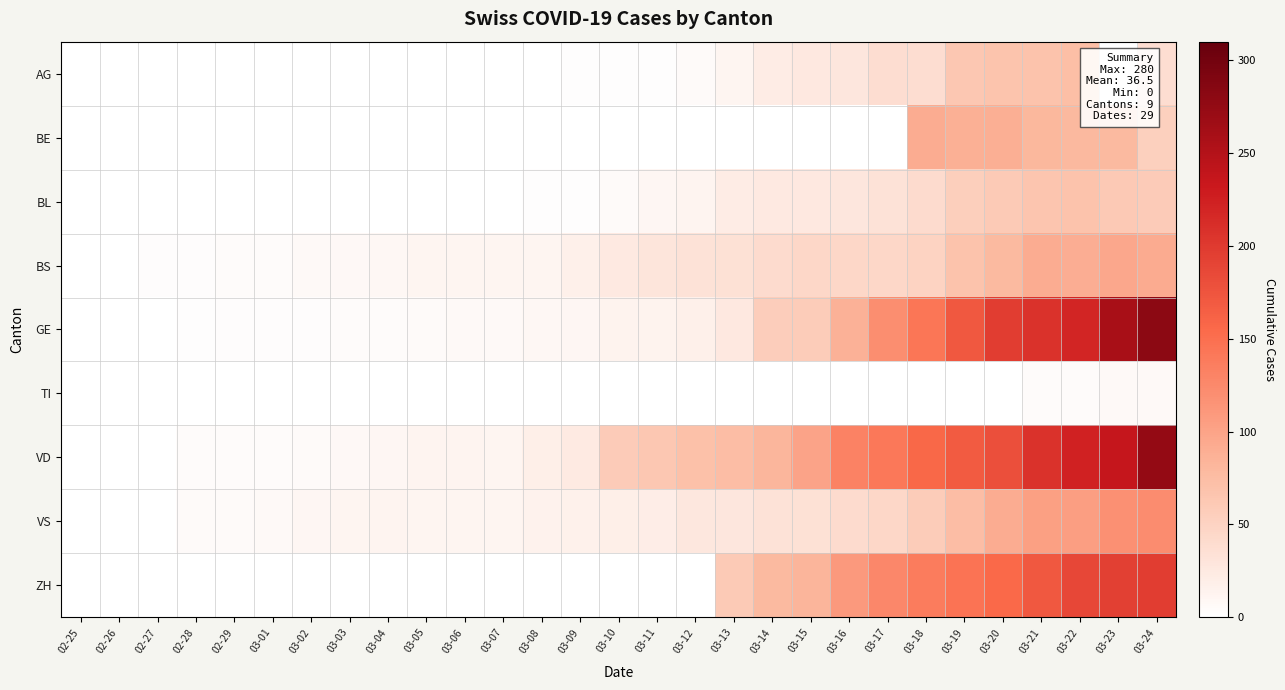

Reading left to right, what are all the values shown in this chart?

AG: 02-25=0	02-26=0	02-27=0	02-28=0	02-29=0	03-01=0	03-02=0	03-03=0	03-04=0	03-05=0	03-06=0	03-07=0	03-08=1	03-09=2	03-10=2	03-11=2	03-12=6	03-13=11	03-14=21	03-15=26	03-16=28	03-17=38	03-18=38	03-19=63	03-20=67	03-21=69	03-22=73	03-23=0	03-24=38
BE: 02-25=0	02-26=0	02-27=0	02-28=0	02-29=0	03-01=0	03-02=0	03-03=0	03-04=0	03-05=0	03-06=0	03-07=0	03-08=0	03-09=0	03-10=0	03-11=0	03-12=0	03-13=0	03-14=0	03-15=0	03-16=0	03-17=0	03-18=91	03-19=88	03-20=89	03-21=80	03-22=79	03-23=78	03-24=54
BL: 02-25=0	02-26=0	02-27=0	02-28=0	02-29=0	03-01=0	03-02=0	03-03=0	03-04=0	03-05=0	03-06=0	03-07=0	03-08=2	03-09=2	03-10=6	03-11=10	03-12=13	03-13=21	03-14=25	03-15=26	03-16=28	03-17=33	03-18=41	03-19=55	03-20=60	03-21=66	03-22=68	03-23=61	03-24=59
BS: 02-25=0	02-26=0	02-27=3	02-28=3	02-29=4	03-01=4	03-02=7	03-03=8	03-04=9	03-05=11	03-06=11	03-07=11	03-08=12	03-09=18	03-10=25	03-11=30	03-12=33	03-13=35	03-14=41	03-15=45	03-16=46	03-17=45	03-18=50	03-19=68	03-20=78	03-21=92	03-22=90	03-23=96	03-24=93
GE: 02-25=0	02-26=1	02-27=1	02-28=2	02-29=3	03-01=3	03-02=3	03-03=4	03-04=4	03-05=5	03-06=7	03-07=7	03-08=9	03-09=10	03-10=14	03-11=14	03-12=17	03-13=26	03-14=56	03-15=58	03-16=87	03-17=120	03-18=143	03-19=171	03-20=197	03-21=208	03-22=220	03-23=259	03-24=280
TI: 02-25=0	02-26=0	02-27=0	02-28=0	02-29=0	03-01=0	03-02=0	03-03=0	03-04=0	03-05=0	03-06=0	03-07=0	03-08=0	03-09=0	03-10=0	03-11=0	03-12=0	03-13=0	03-14=0	03-15=0	03-16=0	03-17=0	03-18=0	03-19=1	03-20=1	03-21=4	03-22=4	03-23=7	03-24=7
VD: 02-25=0	02-26=0	02-27=0	02-28=4	02-29=4	03-01=4	03-02=6	03-03=8	03-04=10	03-05=13	03-06=13	03-07=12	03-08=19	03-09=24	03-10=59	03-11=63	03-12=71	03-13=75	03-14=82	03-15=100	03-16=131	03-17=141	03-18=157	03-19=169	03-20=180	03-21=208	03-22=223	03-23=237	03-24=274
VS: 02-25=0	02-26=0	02-27=0	02-28=6	02-29=6	03-01=7	03-02=10	03-03=12	03-04=13	03-05=11	03-06=12	03-07=12	03-08=15	03-09=16	03-10=19	03-11=20	03-12=27	03-13=29	03-14=33	03-15=35	03-16=40	03-17=45	03-18=57	03-19=75	03-20=92	03-21=104	03-22=105	03-23=118	03-24=122
ZH: 02-25=0	02-26=0	02-27=0	02-28=0	02-29=0	03-01=0	03-02=0	03-03=0	03-04=0	03-05=0	03-06=0	03-07=0	03-08=0	03-09=0	03-10=0	03-11=0	03-12=0	03-13=60	03-14=78	03-15=83	03-16=110	03-17=127	03-18=138	03-19=146	03-20=156	03-21=171	03-22=187	03-23=194	03-24=197